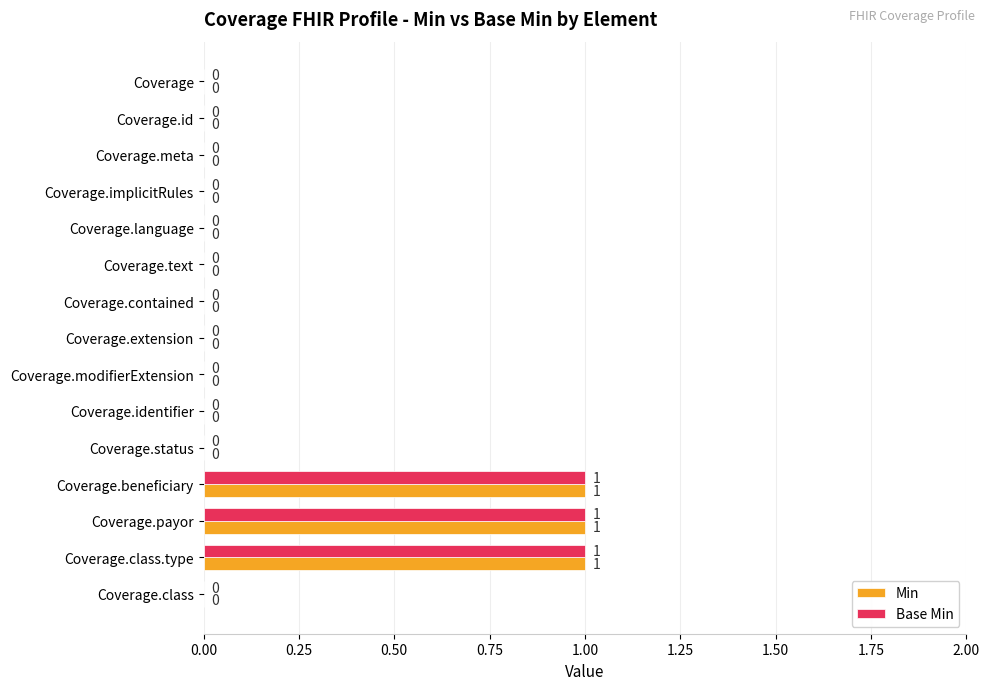

Is it true that Min equals 0 at Coverage.text?

True